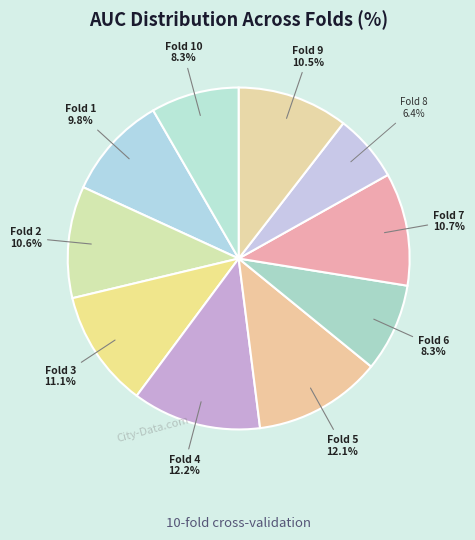

How many slices are in this pie chart?

10